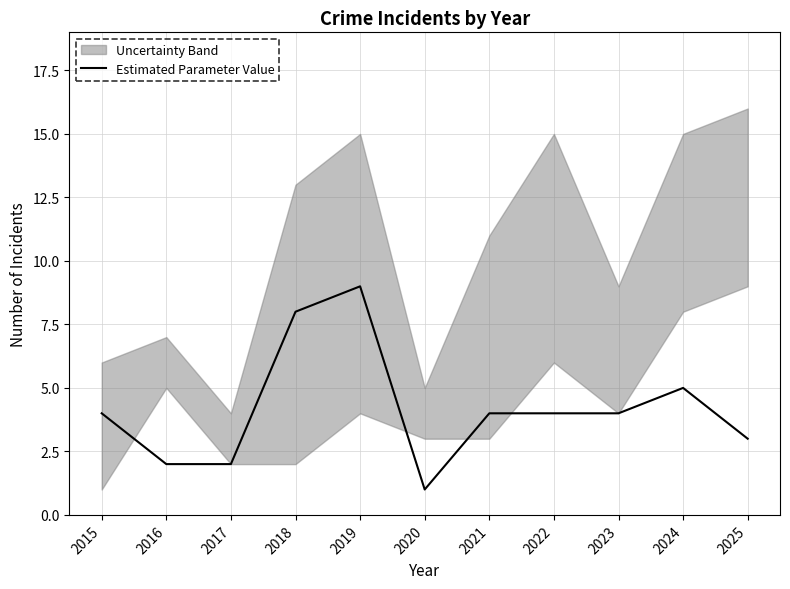

Approximately how many times larger is the value at 2018 compared to 2015?

2.0